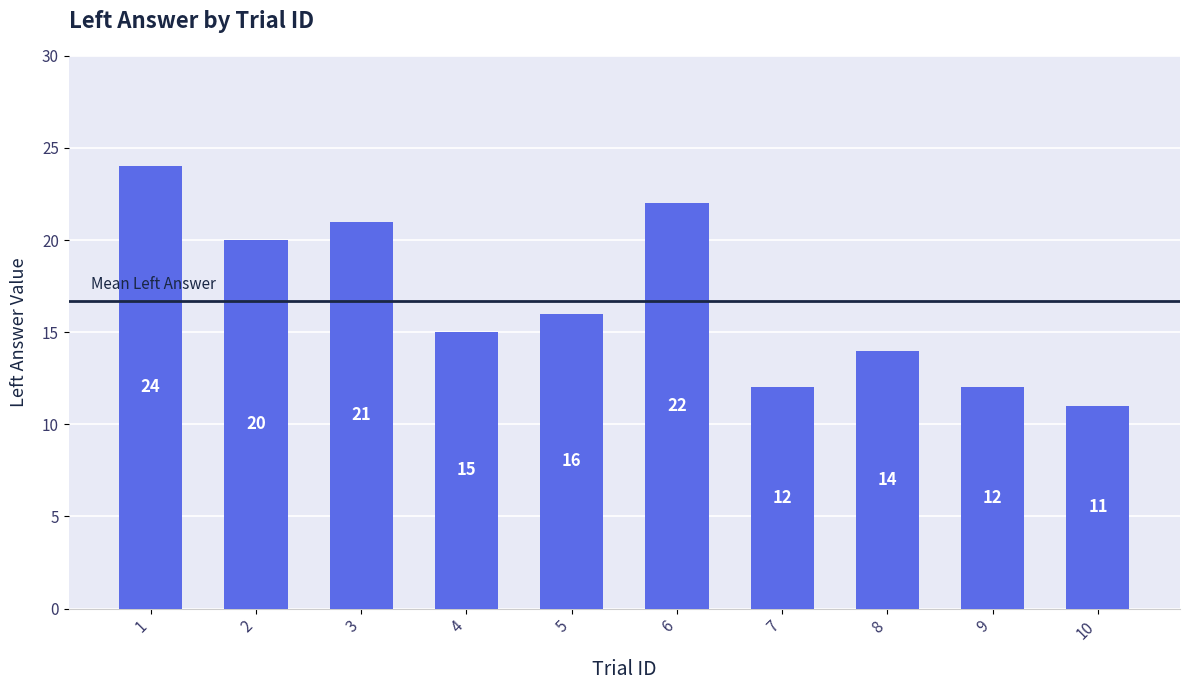

Which label corresponds to the smallest value in the chart?

10